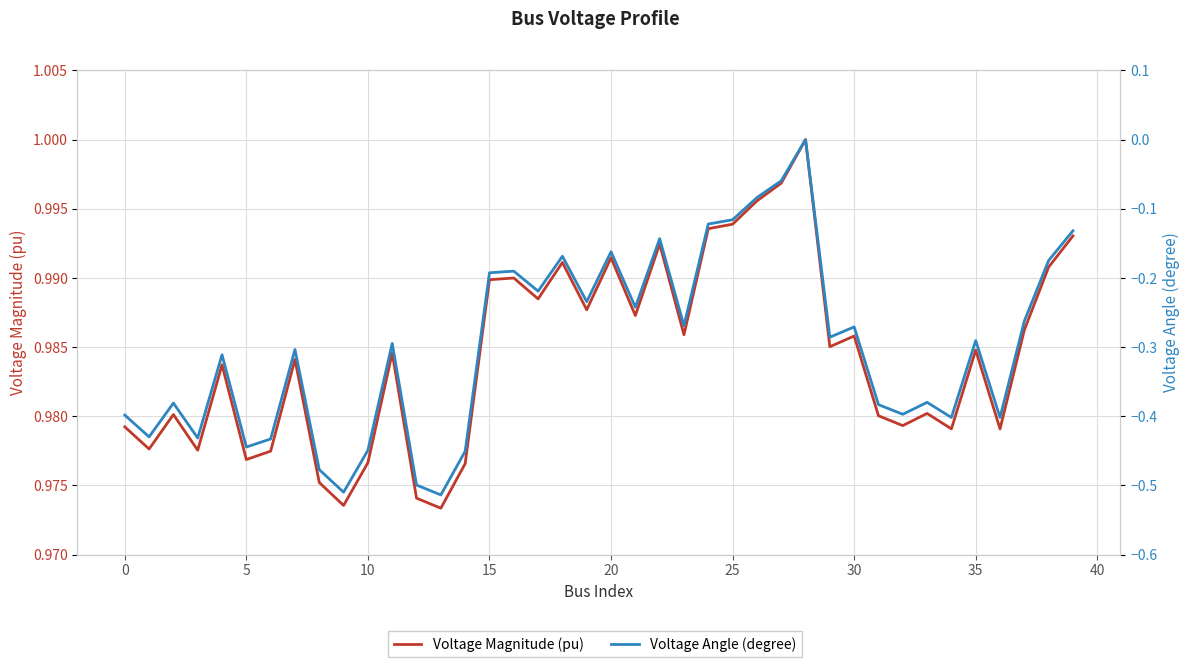

How many interior local valleys does the Voltage Magnitude (pu) series have?

13